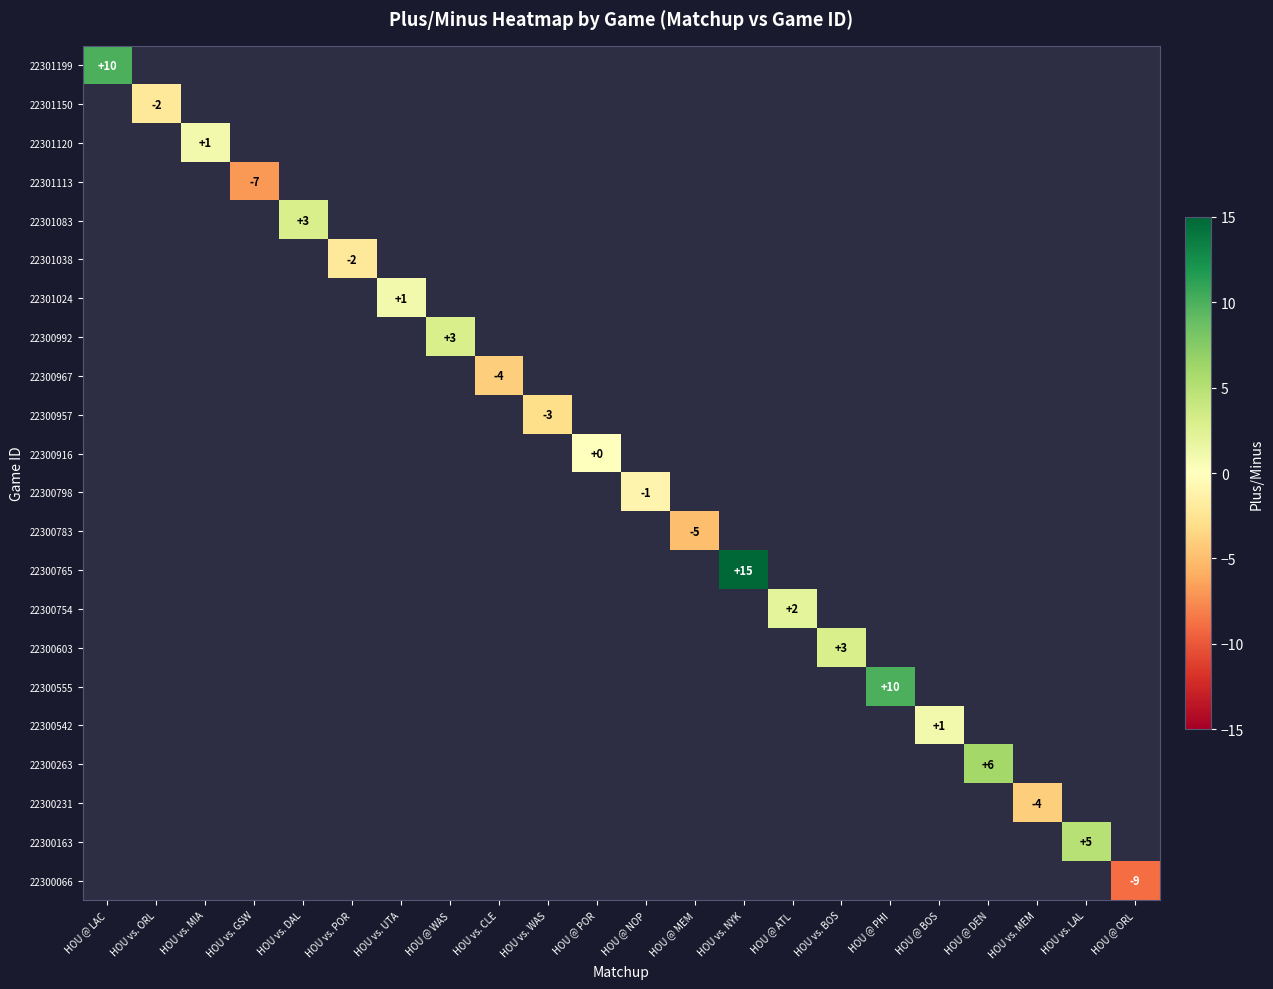

List the labels in order of 22300163 value, smallest first.

HOU @ LAC, HOU vs. ORL, HOU vs. MIA, HOU vs. GSW, HOU vs. DAL, HOU vs. POR, HOU vs. UTA, HOU @ WAS, HOU vs. CLE, HOU vs. WAS, HOU @ POR, HOU @ NOP, HOU @ MEM, HOU vs. NYK, HOU @ ATL, HOU vs. BOS, HOU @ PHI, HOU @ BOS, HOU @ DEN, HOU vs. MEM, HOU vs. LAL, HOU @ ORL